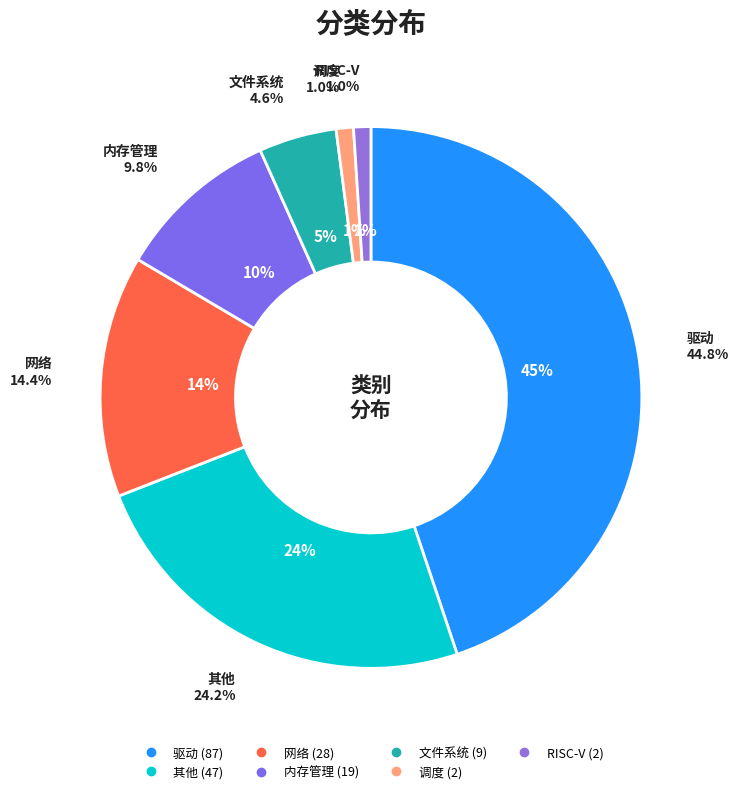

What is the change in value from 驱动 to 内存管理?

-68